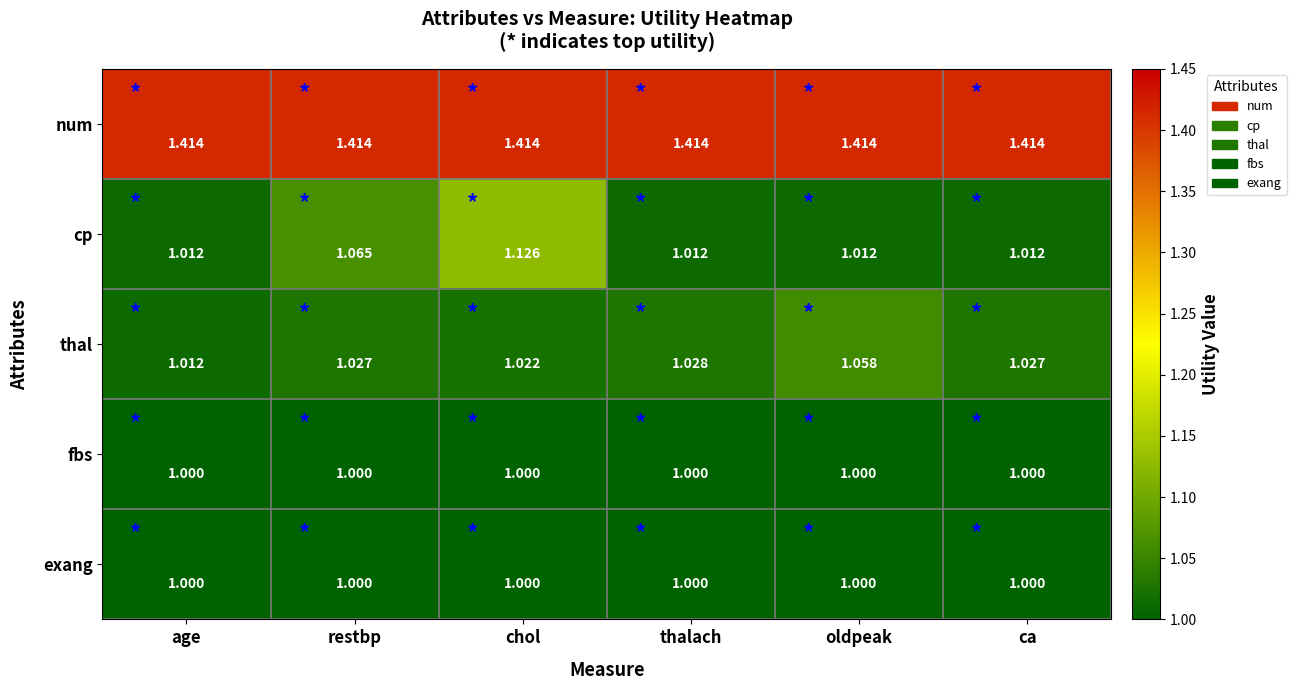

At which label is thal closest to 1?

age